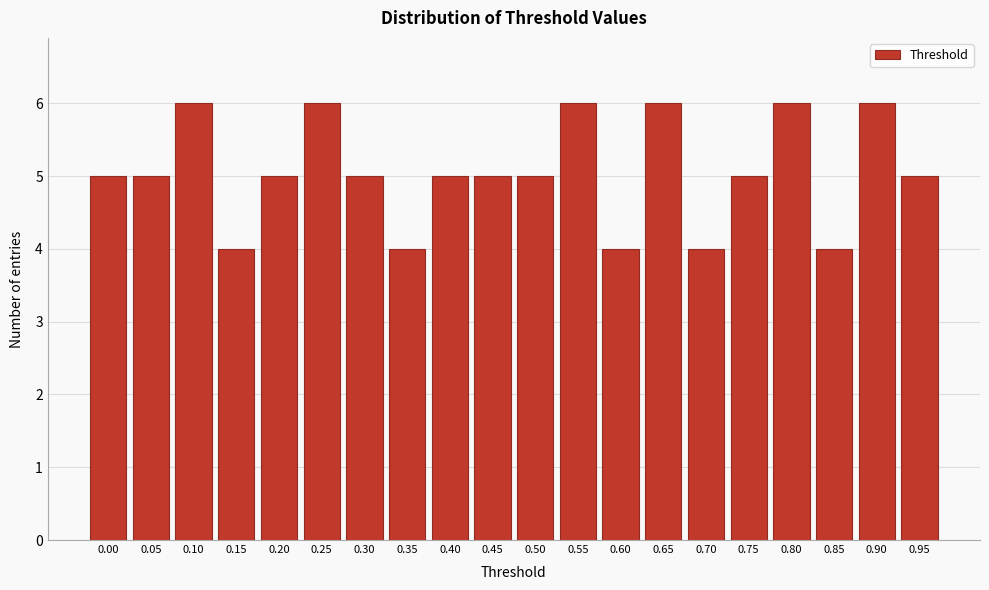

Reading left to right, extract all data points from this chart.

0.00=5	0.05=5	0.10=6	0.15=4	0.20=5	0.25=6	0.30=5	0.35=4	0.40=5	0.45=5	0.50=5	0.55=6	0.60=4	0.65=6	0.70=4	0.75=5	0.80=6	0.85=4	0.90=6	0.95=5